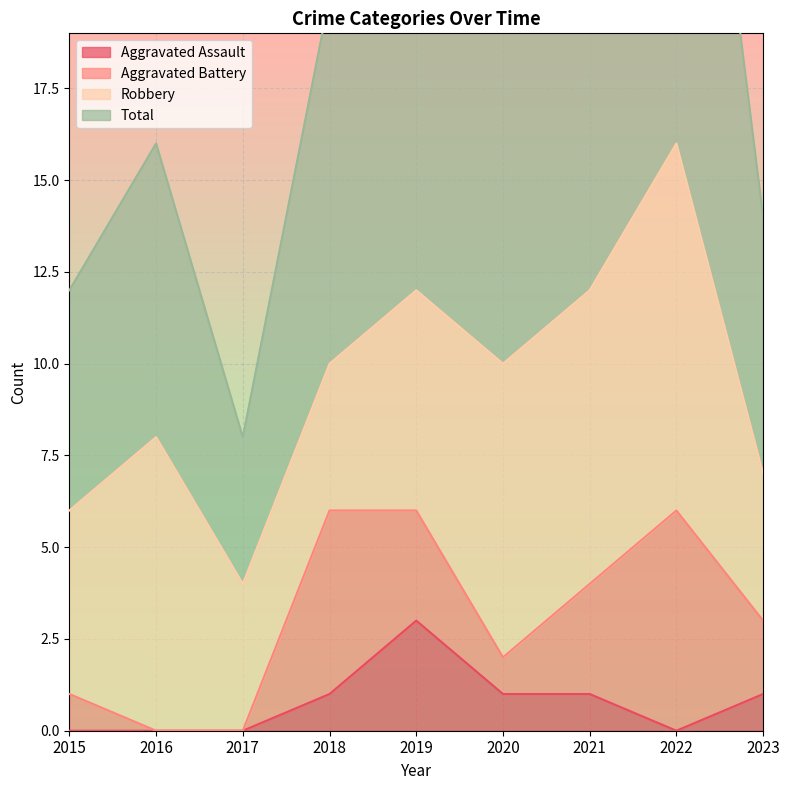

Rank the categories by Aggravated Assault value from lowest to highest.

2015, 2016, 2017, 2022, 2018, 2020, 2021, 2023, 2019